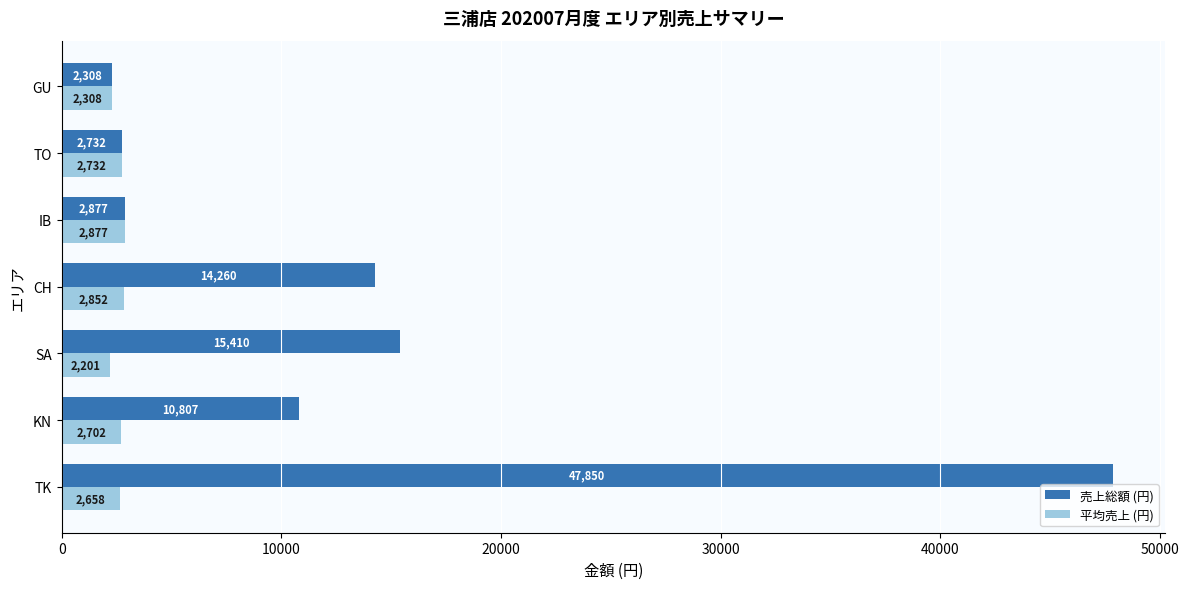

Rank the series by their maximum value, from lowest to highest.

平均売上 (円), 売上総額 (円)